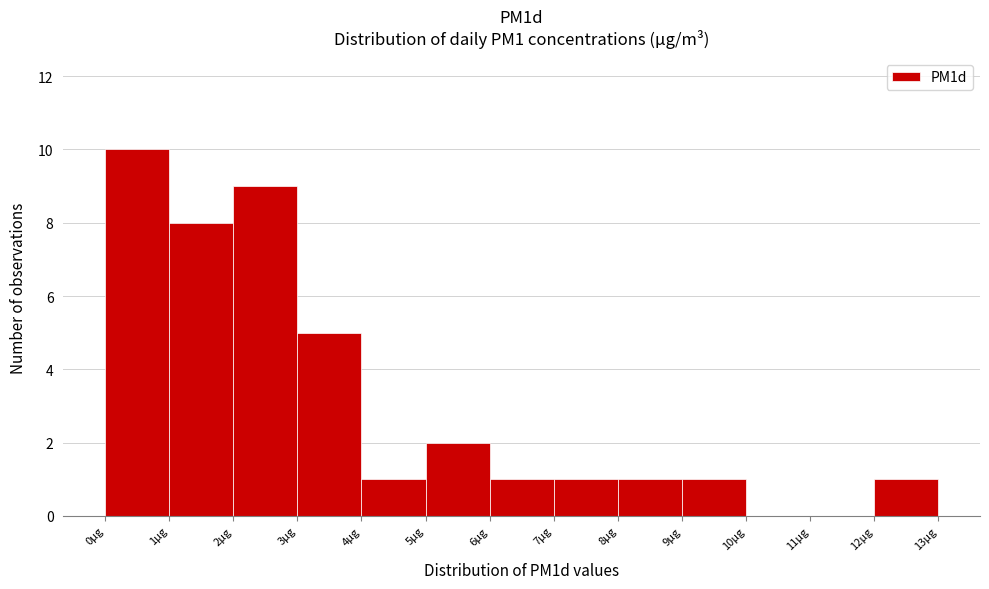

How tall is the bar that spans 0 to 1 on the x-axis? The values are not printed on the chart, so give them approximately, as read against the axis.

10